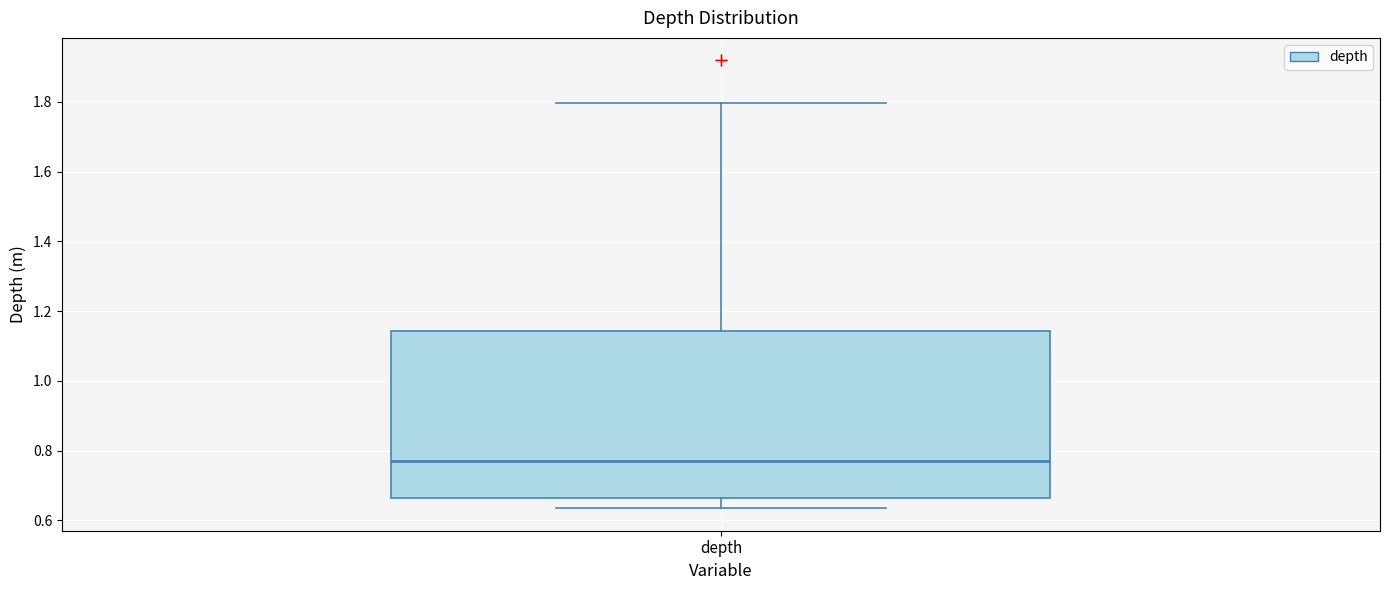

Read this box plot against the y-axis: the position of the median line, the range covered by the box, and the ends of both whiskers. The values are not printed on the chart, so give them approximately, as read against the axis.

median 0.76, box 0.66 to 1.14, whiskers 0.64 to 1.80